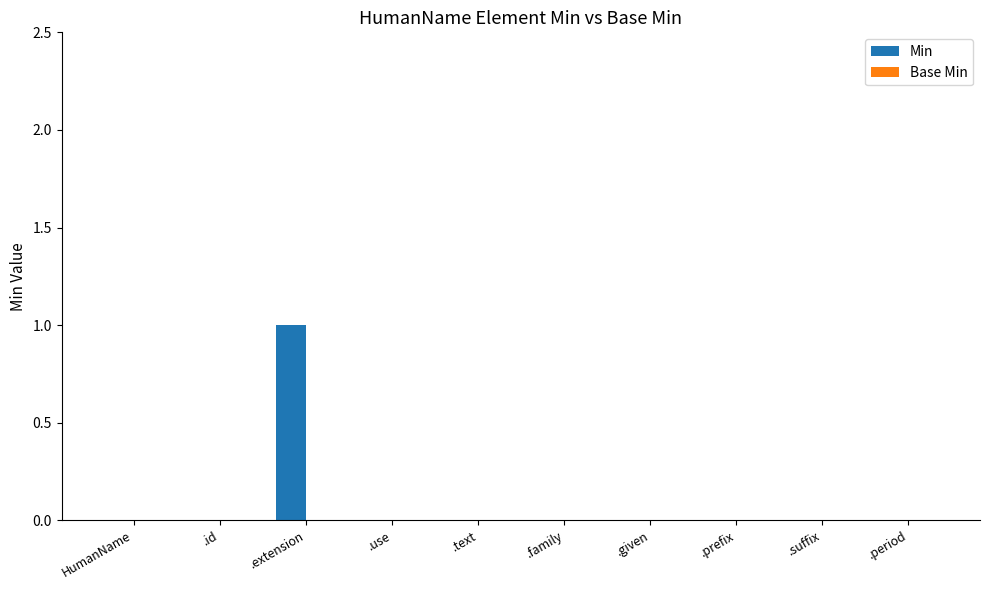

Is it true that the value at .id is 0?

True